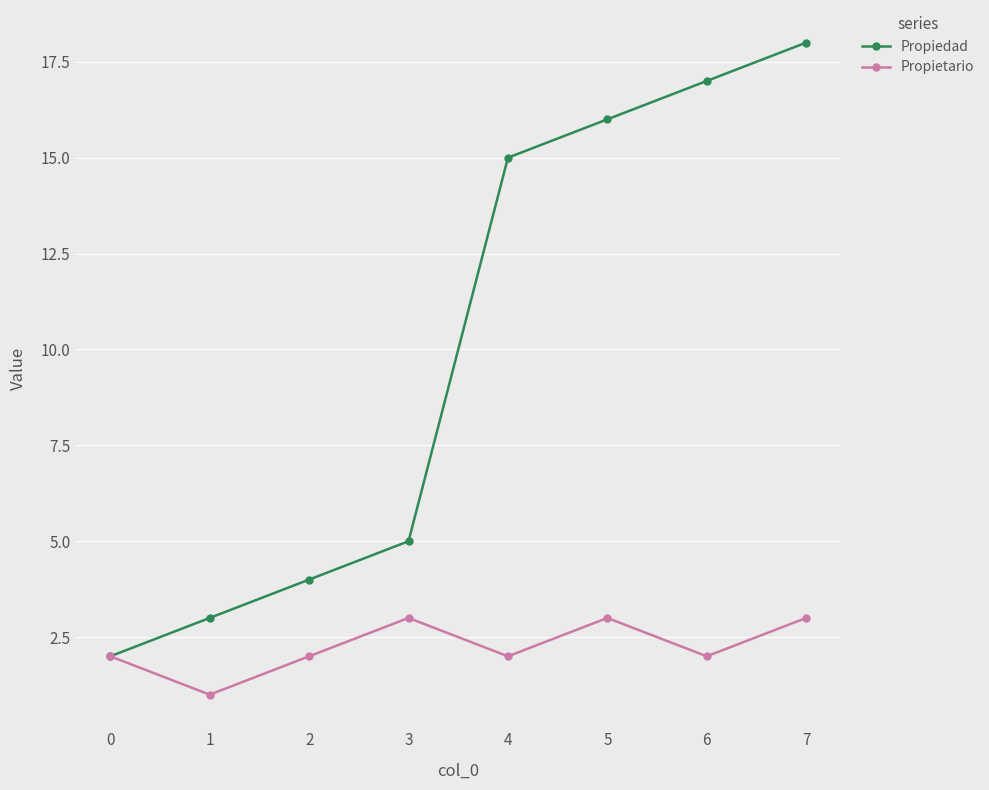

How many lines are shown in the chart?

2